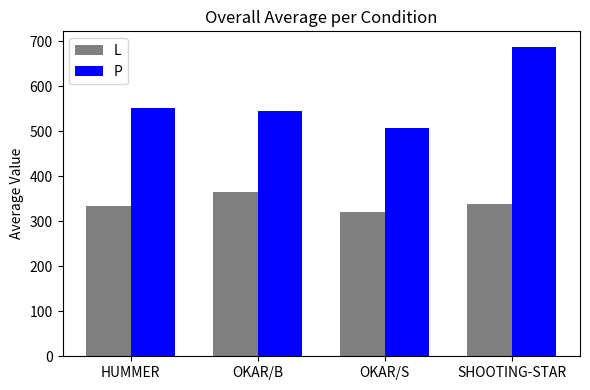

At which label is P closest to 597?

HUMMER